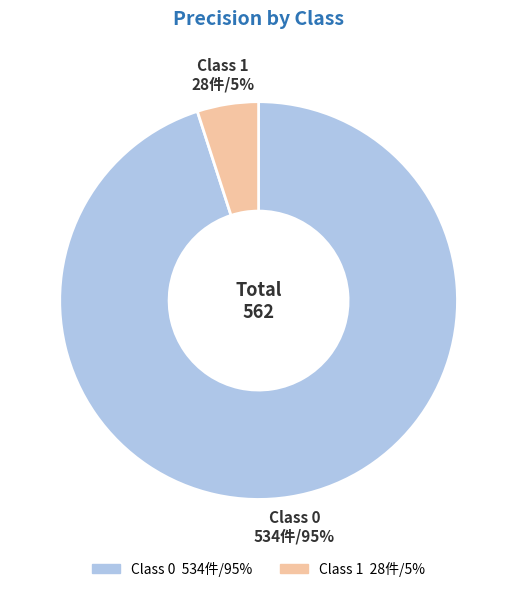

Count the number of slices in the pie.

2